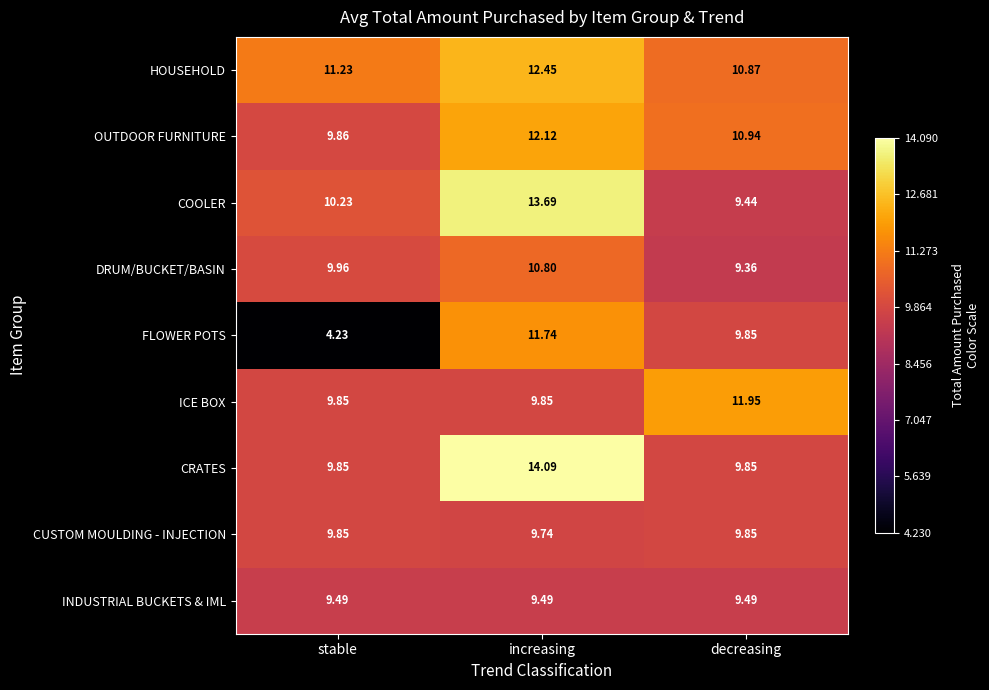

Rank the series at increasing from lowest to highest value.

INDUSTRIAL BUCKETS & IML, CUSTOM MOULDING - INJECTION, ICE BOX, DRUM/BUCKET/BASIN, FLOWER POTS, OUTDOOR FURNITURE, HOUSEHOLD, COOLER, CRATES